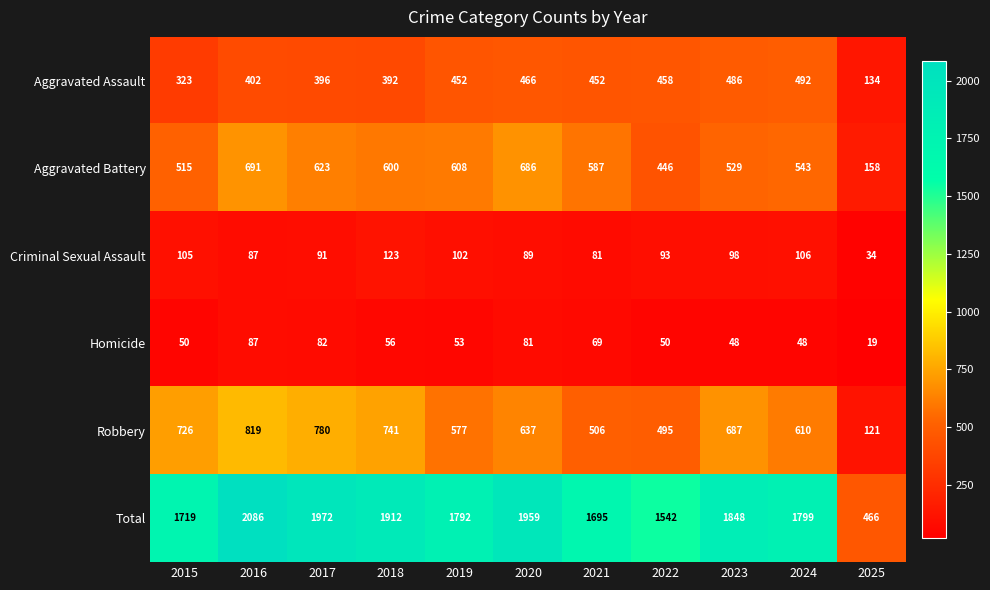

List the series in order of their peak value, highest first.

Total, Robbery, Aggravated Battery, Aggravated Assault, Criminal Sexual Assault, Homicide